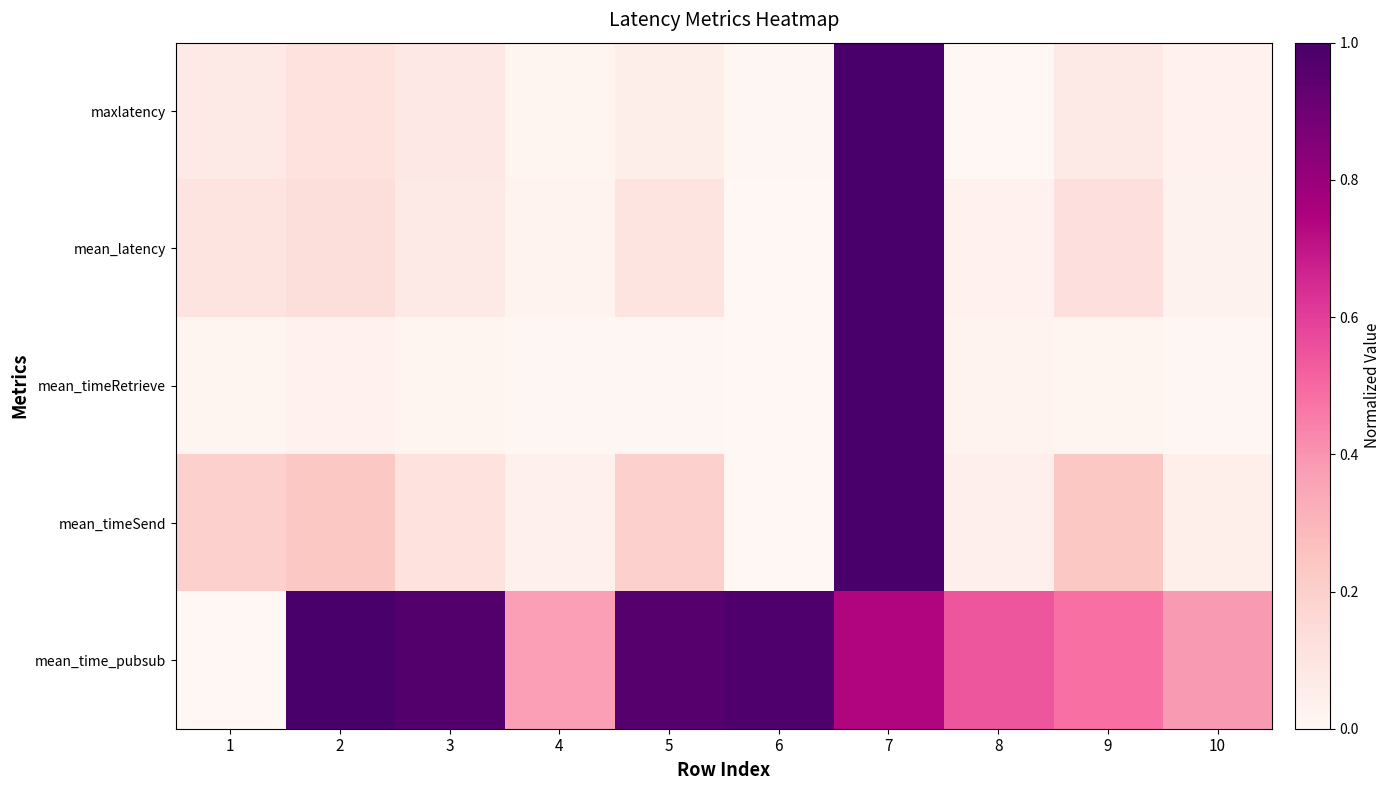

How many categories are shown in the chart?

10